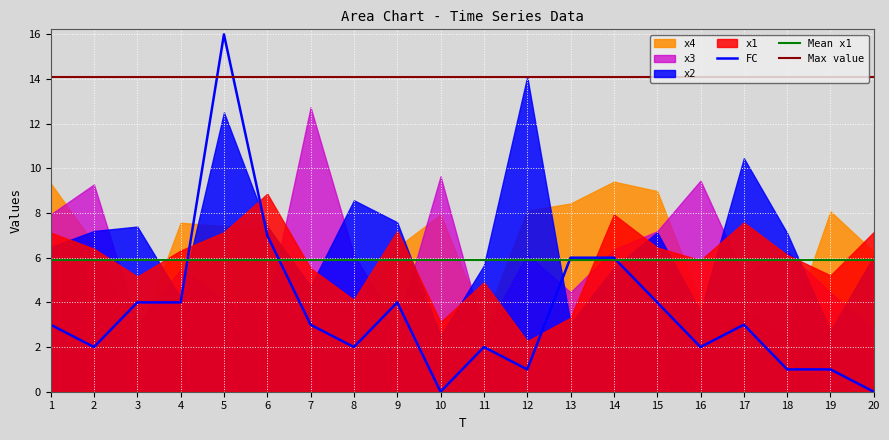

What is the maximum value for x4?

9.4